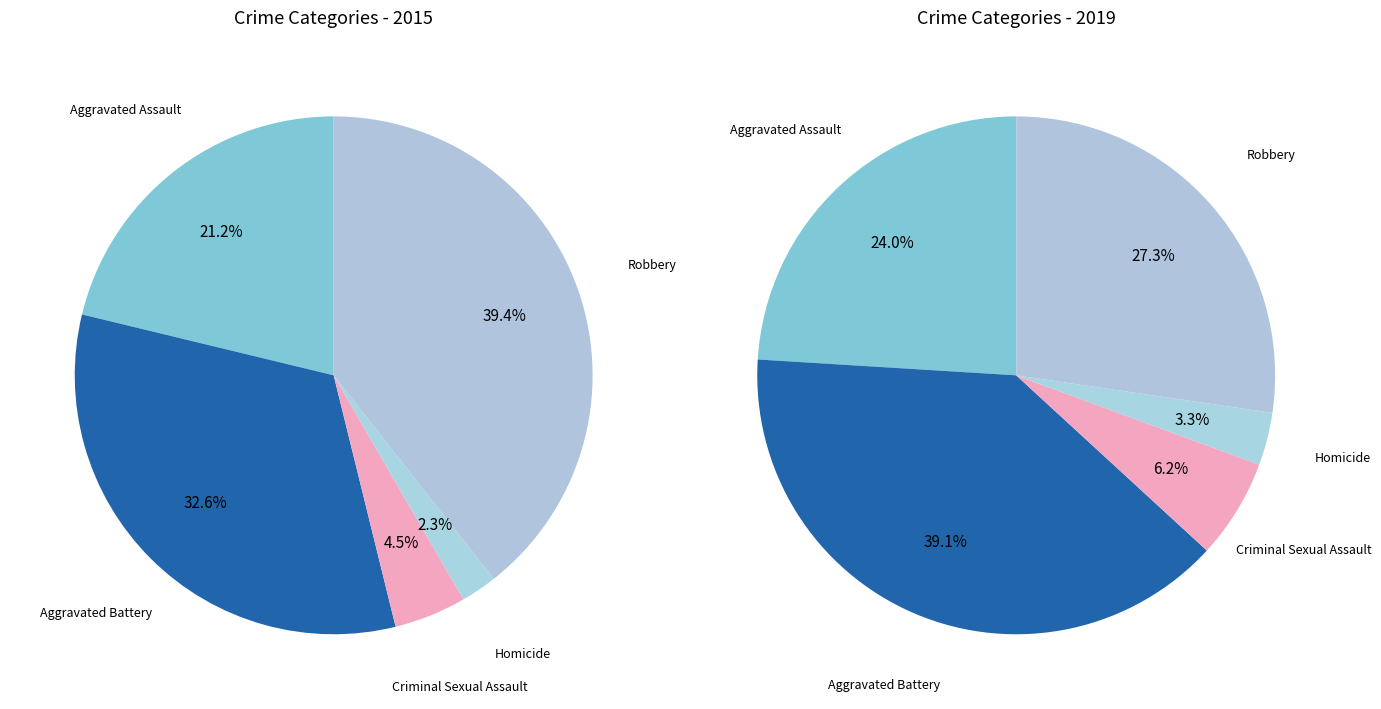

Which slice is the smallest?

Homicide